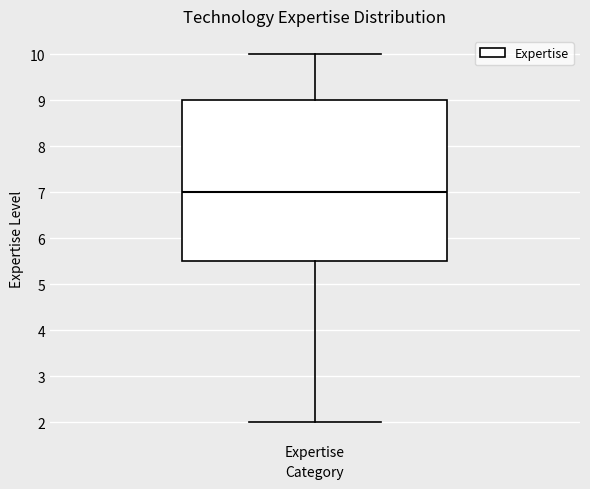

Read this box plot against the y-axis: the position of the median line, the range covered by the box, and the ends of both whiskers. The values are not printed on the chart, so give them approximately, as read against the axis.

median 7.0, box 5.5 to 9.0, whiskers 2.0 to 10.0